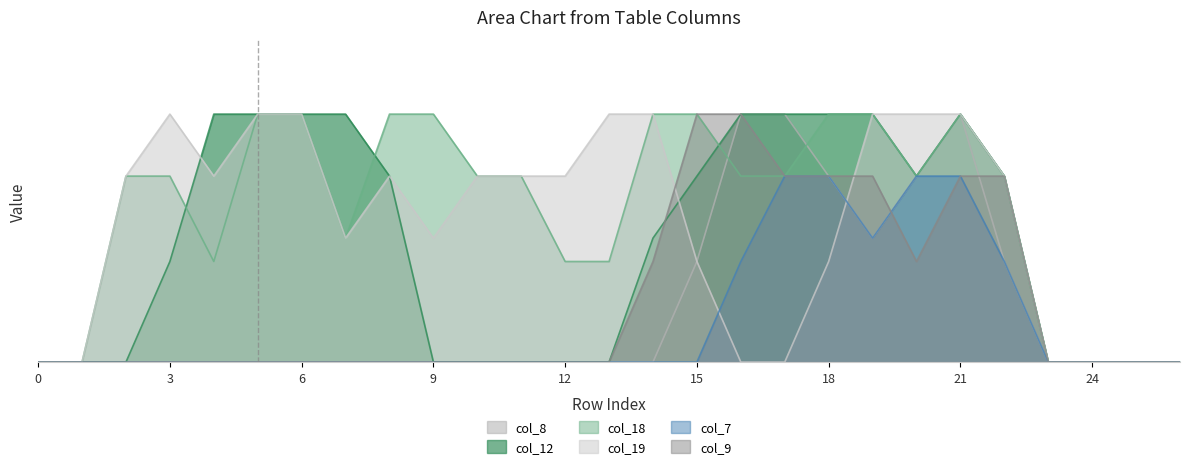

Between 11 and 19, which is larger?

19